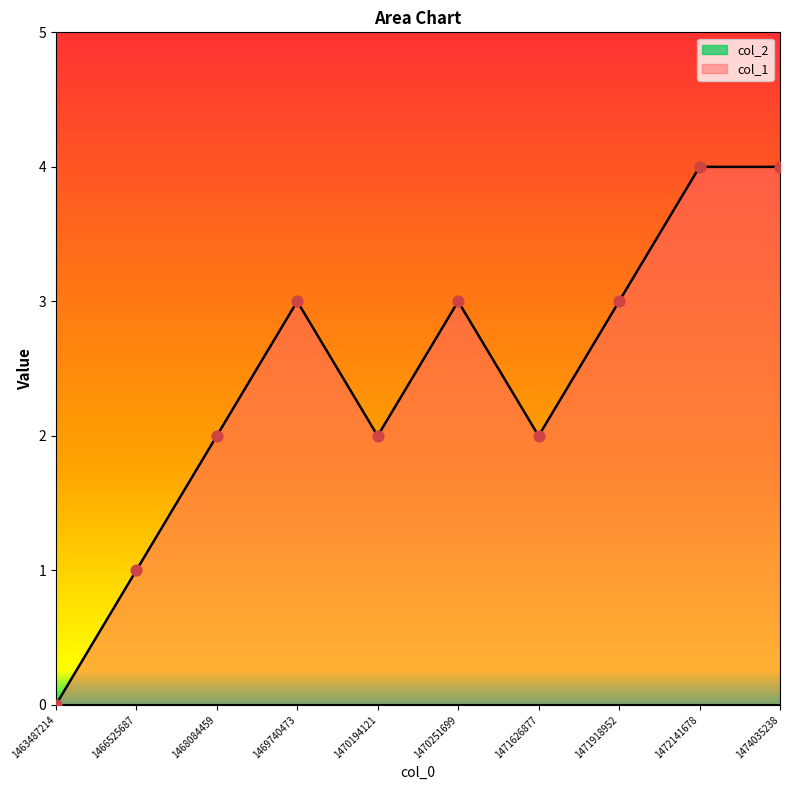

Approximately how many times larger is the value at 1468084459 compared to 1471918952?

0.7